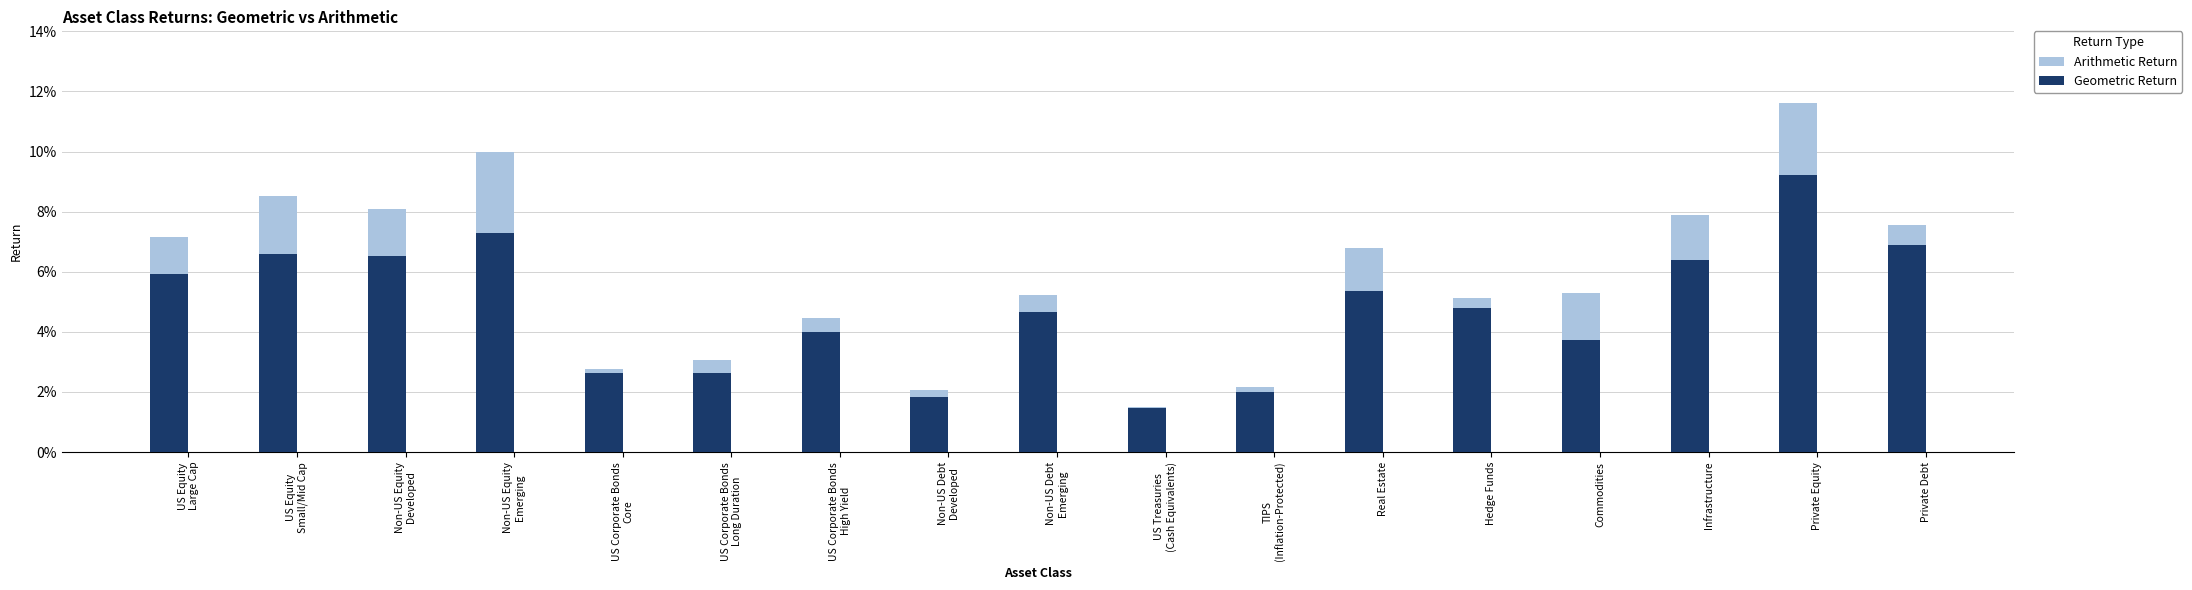

Is it true that Arithmetic Return equals 0.1 at Non-US Equity
Emerging?

True